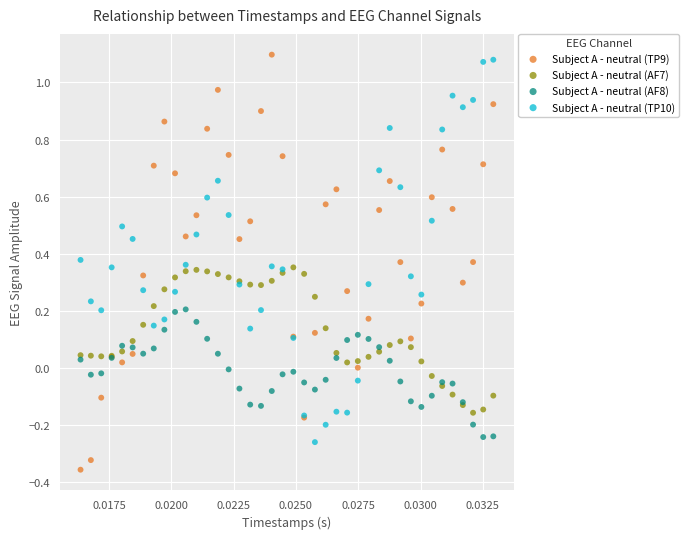

What are all the series names shown in the legend?

Subject A - neutral (TP9), Subject A - neutral (AF7), Subject A - neutral (AF8), Subject A - neutral (TP10)